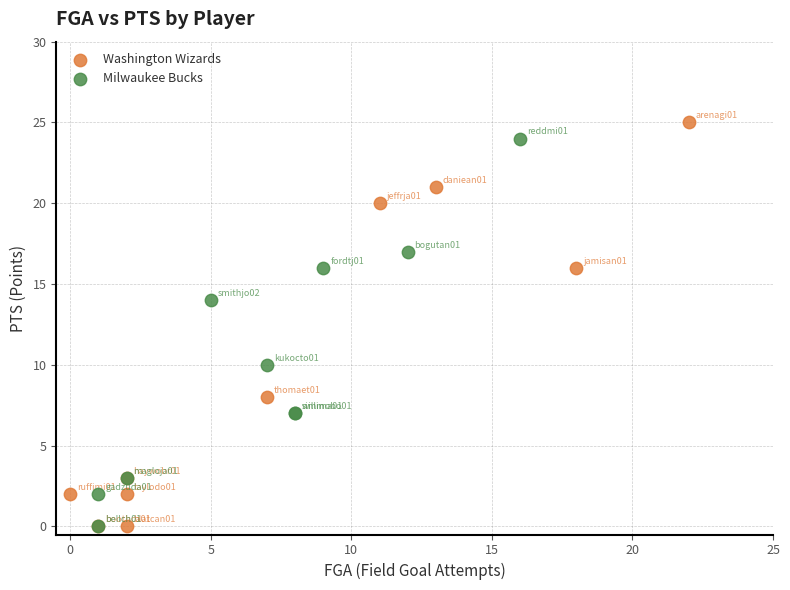

Which series reaches the maximum Y coordinate?

Washington Wizards